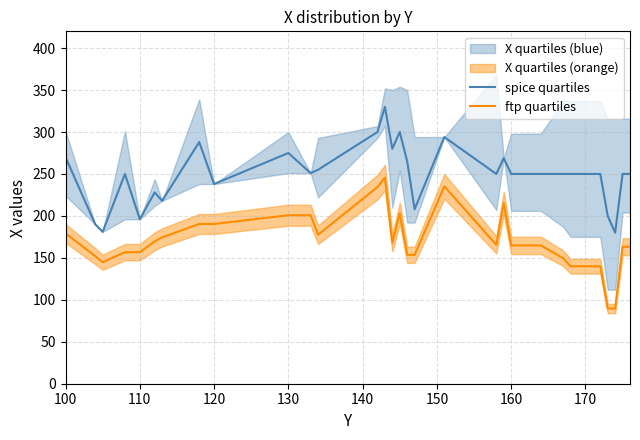

List the series in order of their overall mean, lowest first.

ftp quartiles, spice quartiles